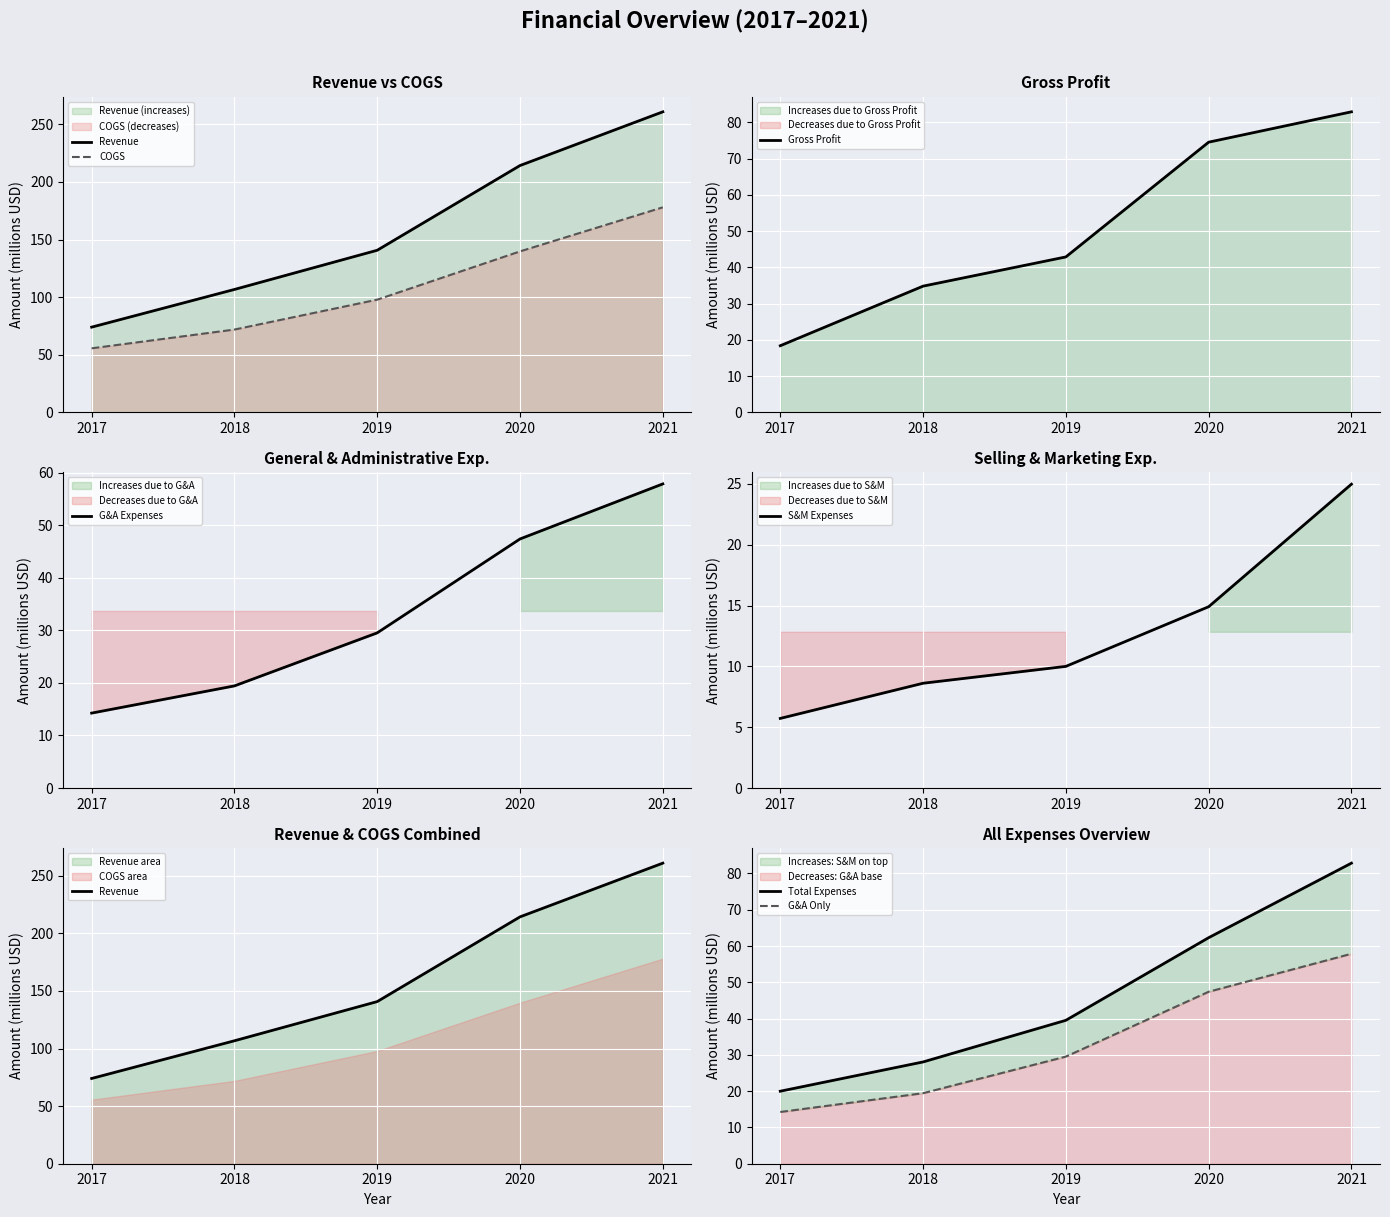

Reading left to right, extract all data points from this chart.

Revenue: 2017=74.0	2018=106.7	2019=140.7	2020=214.3	2021=260.9
COGS: 2017=55.6	2018=71.9	2019=97.9	2020=139.8	2021=178.0
Gross Profit: 2017=18.4	2018=34.8	2019=42.9	2020=74.5	2021=82.9
General and Administrative Exp.: 2017=14.3	2018=19.4	2019=29.5	2020=47.4	2021=57.9
Selling and Marketing Exp.: 2017=5.7	2018=8.6	2019=10.0	2020=14.9	2021=25.0